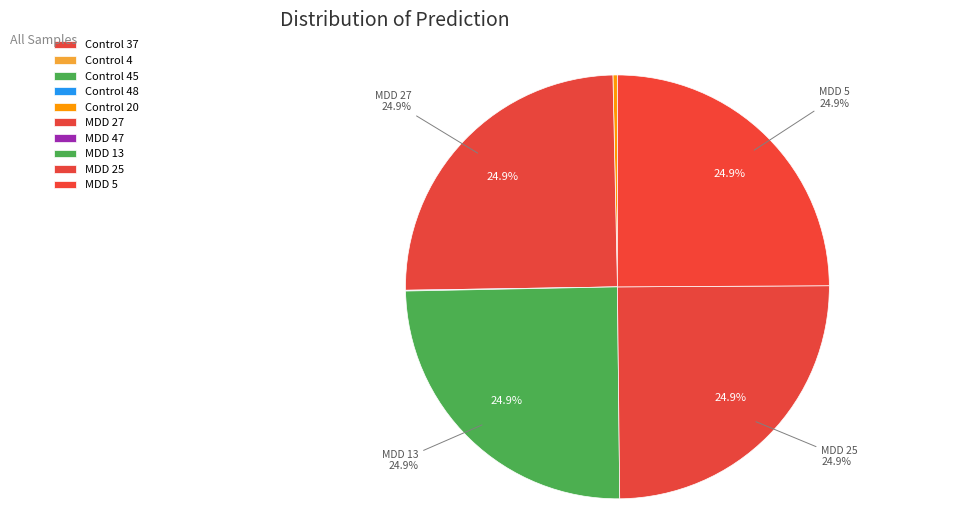

What percentage is the MDD 27 slice, to the nearest percent?

25%